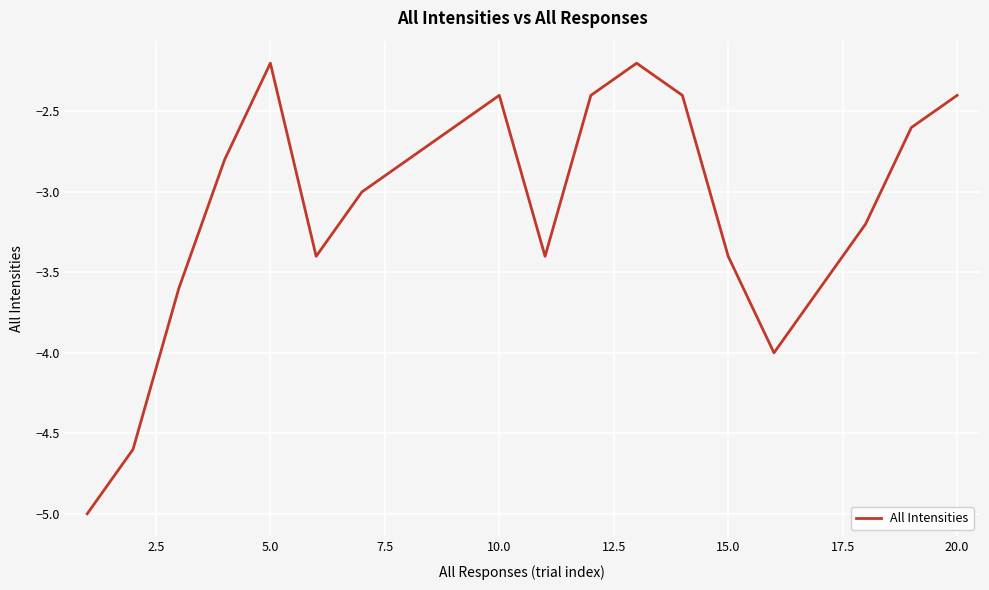

What is the difference between the maximum and minimum values?

2.8